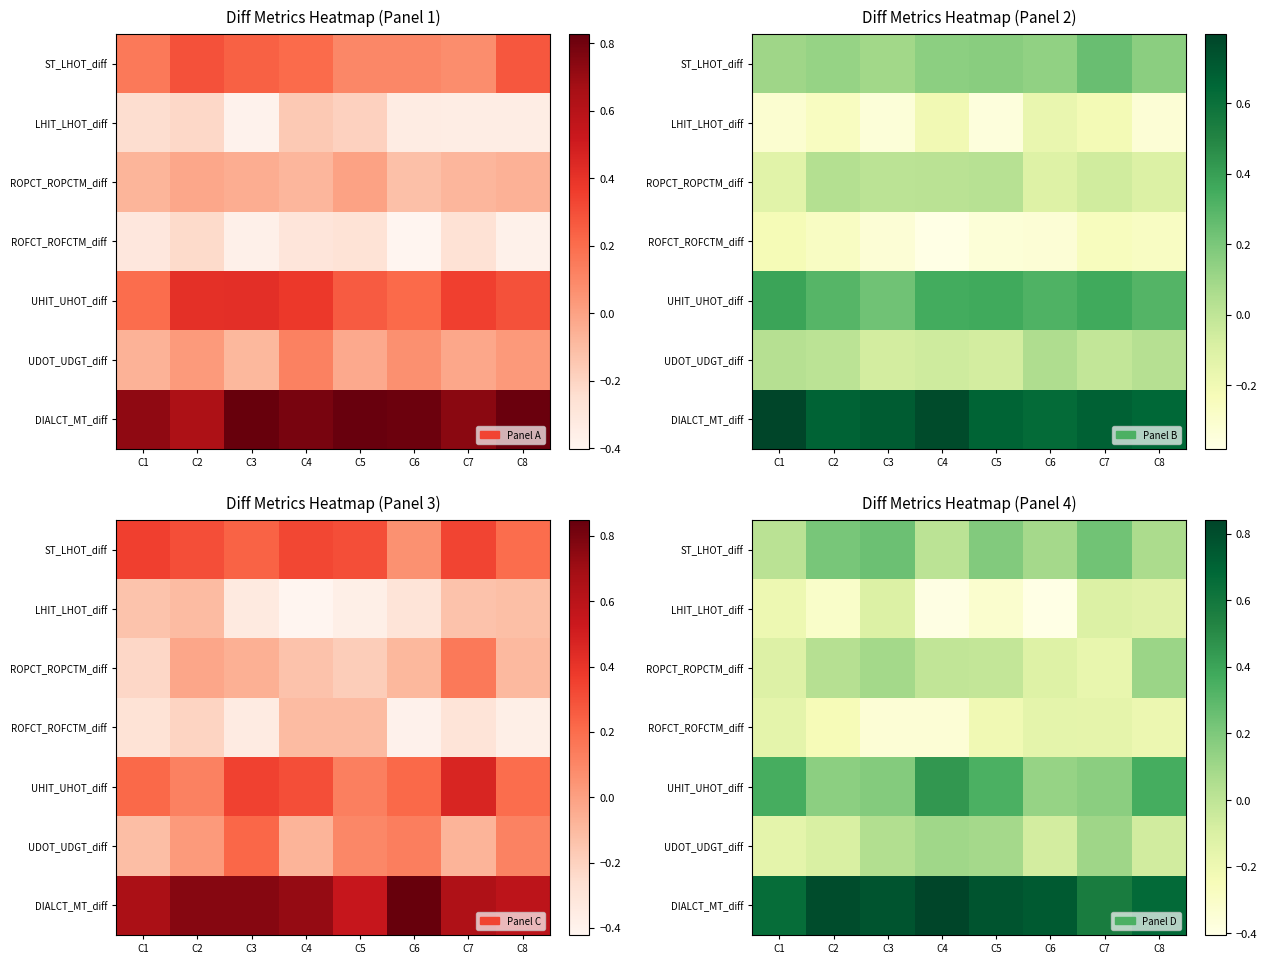

At which category is the sum across all series the highest?

C3